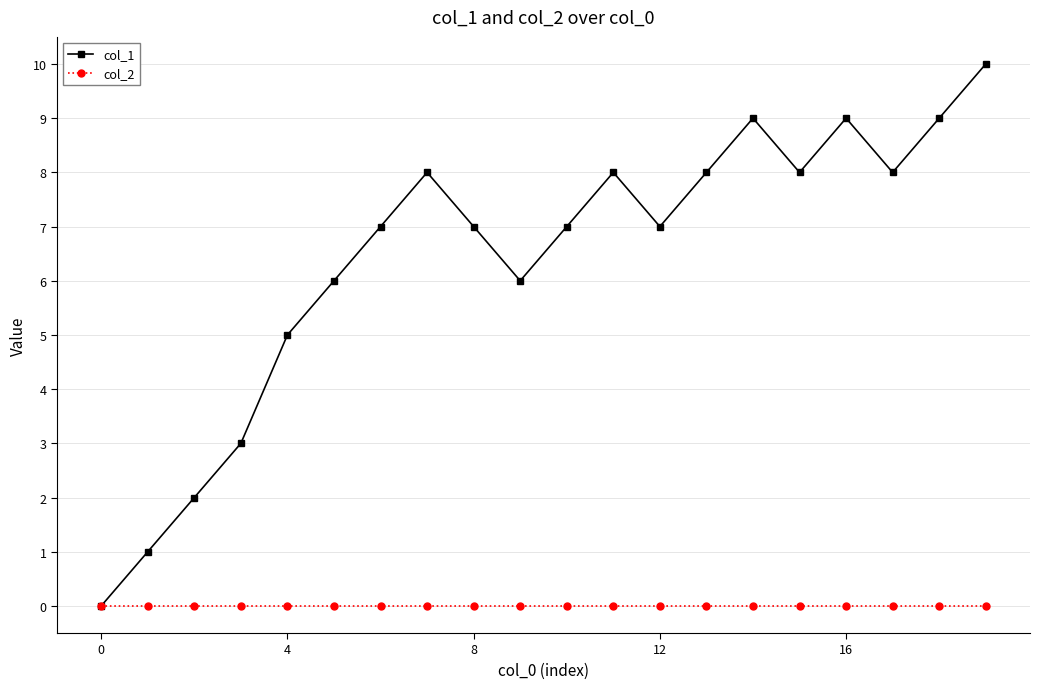

Rank the series by their average value, from lowest to highest.

col_2, col_1